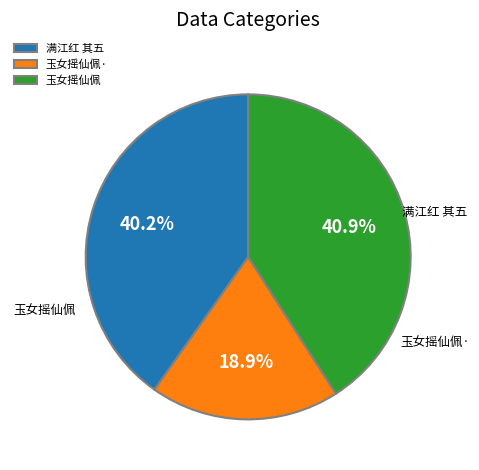

Is there a majority slice in this chart?

No